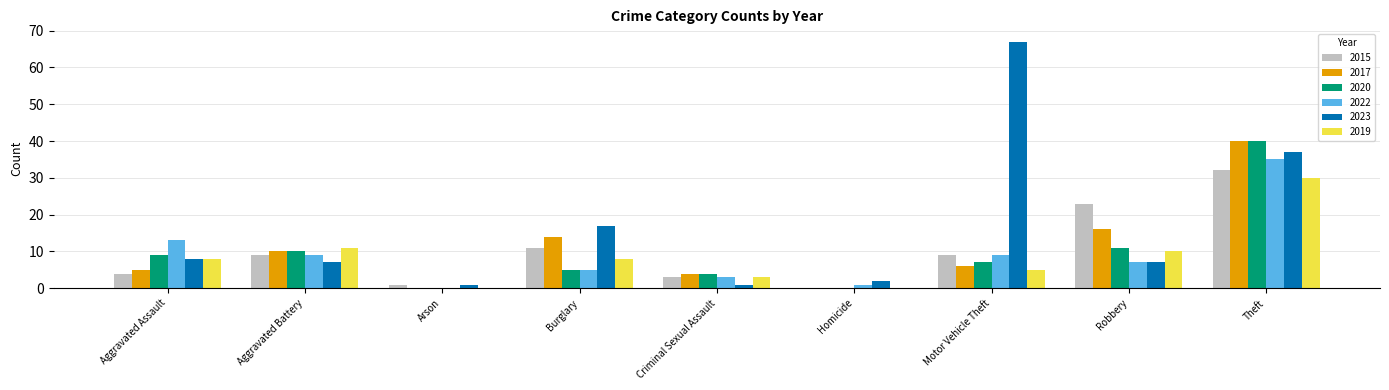

Reading left to right, extract all data points from this chart.

2015: Aggravated Assault=4	Aggravated Battery=9	Arson=1	Burglary=11	Criminal Sexual Assault=3	Homicide=0	Motor Vehicle Theft=9	Robbery=23	Theft=32
2017: Aggravated Assault=5	Aggravated Battery=10	Arson=0	Burglary=14	Criminal Sexual Assault=4	Homicide=0	Motor Vehicle Theft=6	Robbery=16	Theft=40
2020: Aggravated Assault=9	Aggravated Battery=10	Arson=0	Burglary=5	Criminal Sexual Assault=4	Homicide=0	Motor Vehicle Theft=7	Robbery=11	Theft=40
2022: Aggravated Assault=13	Aggravated Battery=9	Arson=0	Burglary=5	Criminal Sexual Assault=3	Homicide=1	Motor Vehicle Theft=9	Robbery=7	Theft=35
2023: Aggravated Assault=8	Aggravated Battery=7	Arson=1	Burglary=17	Criminal Sexual Assault=1	Homicide=2	Motor Vehicle Theft=67	Robbery=7	Theft=37
2019: Aggravated Assault=8	Aggravated Battery=11	Arson=0	Burglary=8	Criminal Sexual Assault=3	Homicide=0	Motor Vehicle Theft=5	Robbery=10	Theft=30